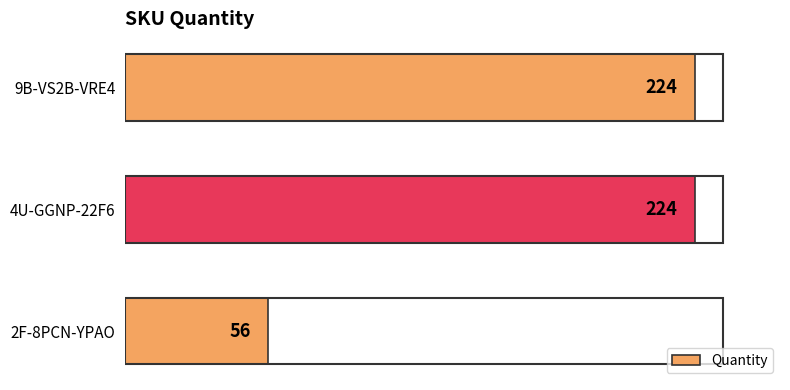

True or false: the data shows 224 at 4U-GGNP-22F6.

True